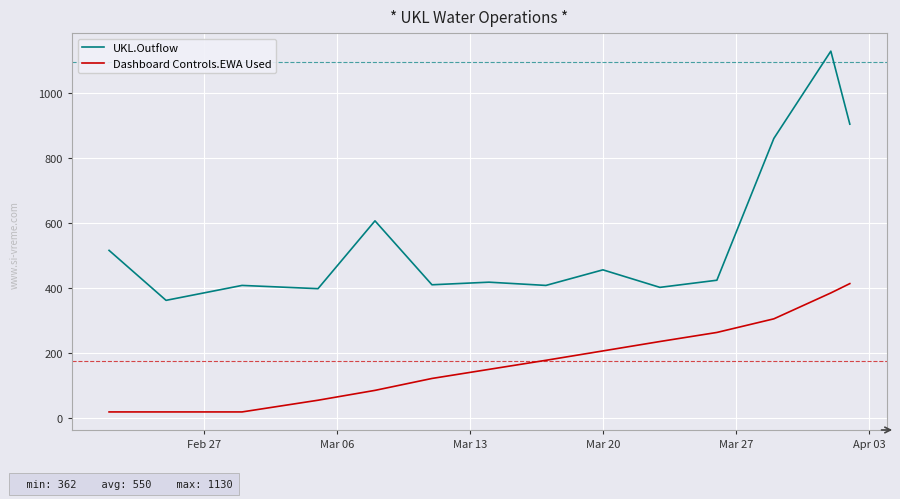

Rank the series by their maximum value, from lowest to highest.

Dashboard Controls.EWA Used, UKL.Outflow